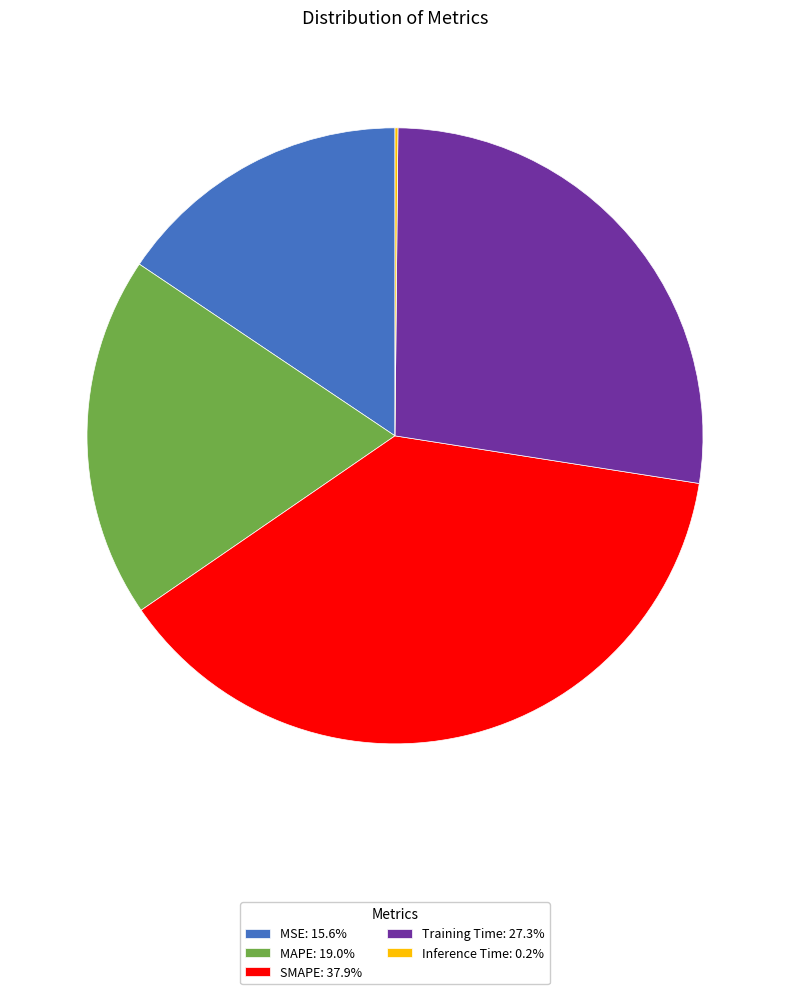

Is there any slice that represents more than half of the pie?

No